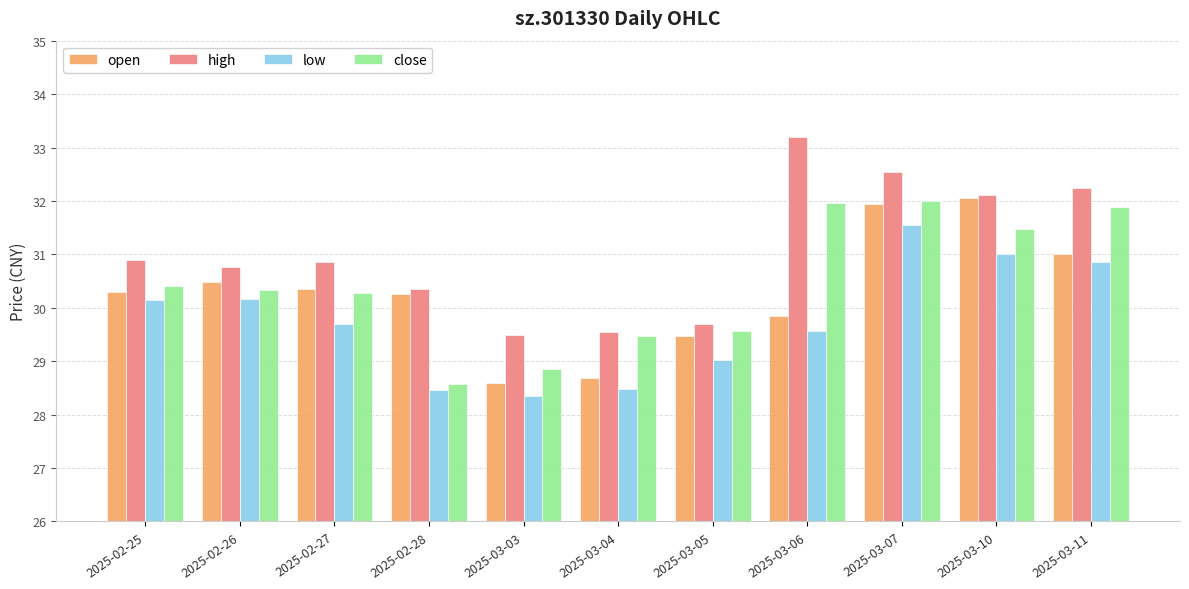

How many data points does each series have?

11